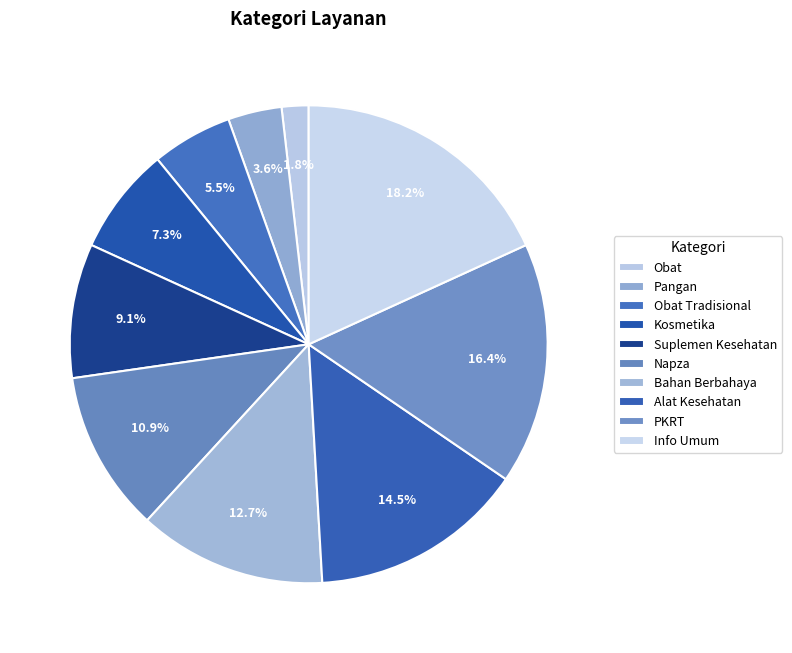

Which has a higher value, Obat Tradisional or Kosmetika?

Kosmetika